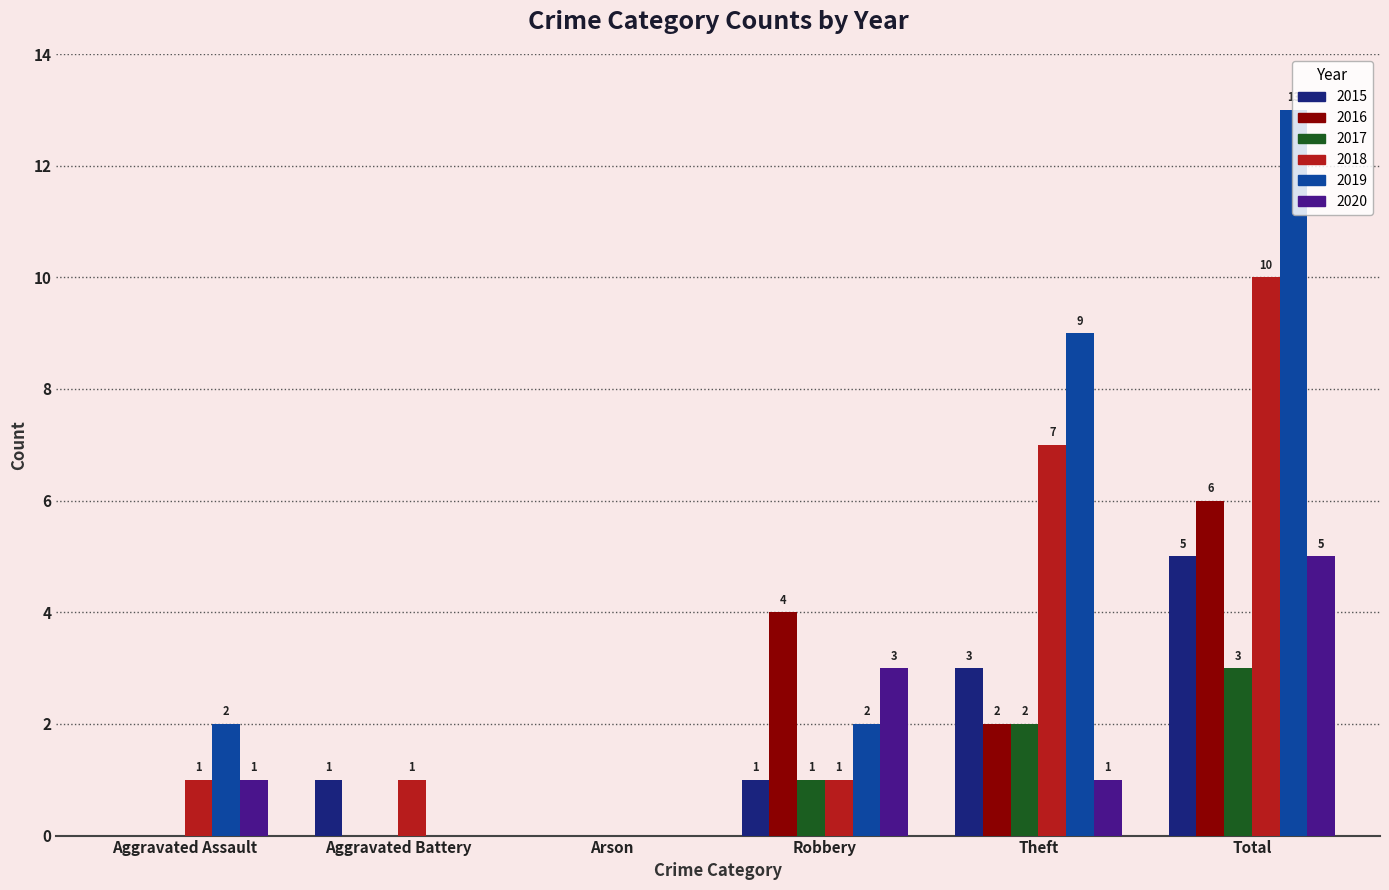

Where does the 2016 series first go above 2?

Robbery